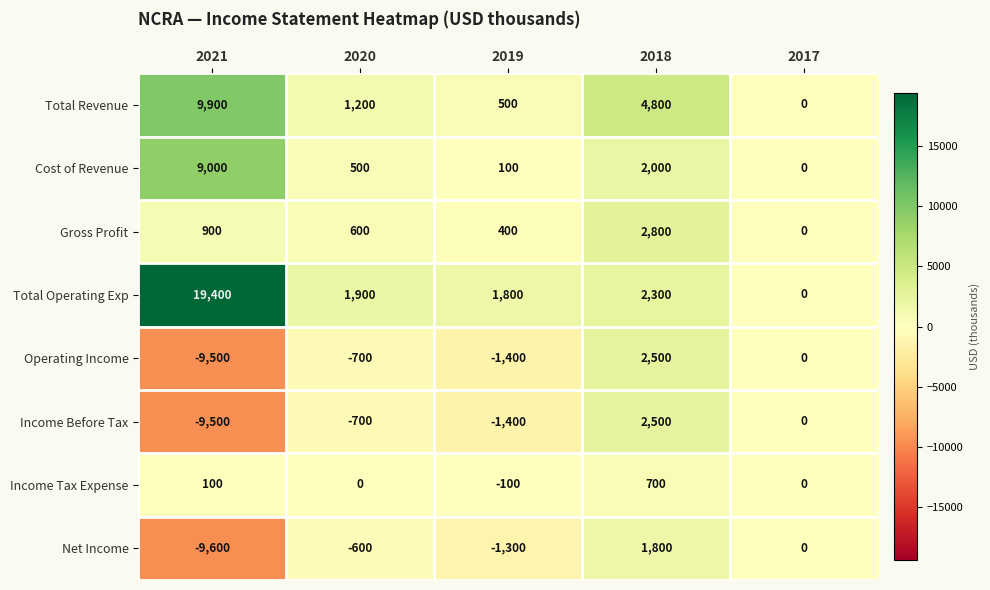

Count the number of categories in the chart.

5